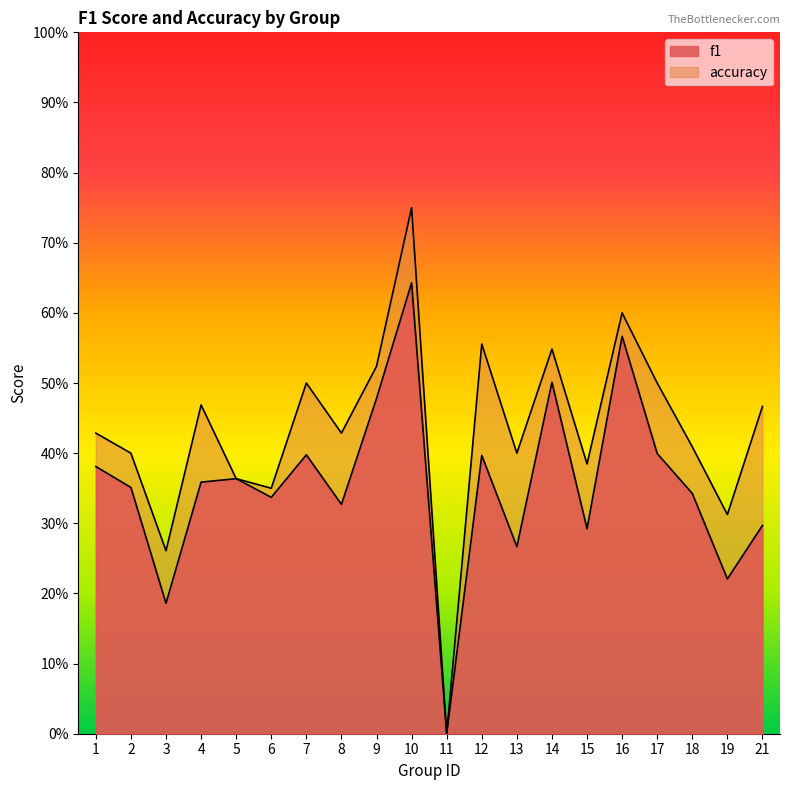

How many interior local valleys does the accuracy series have?

7